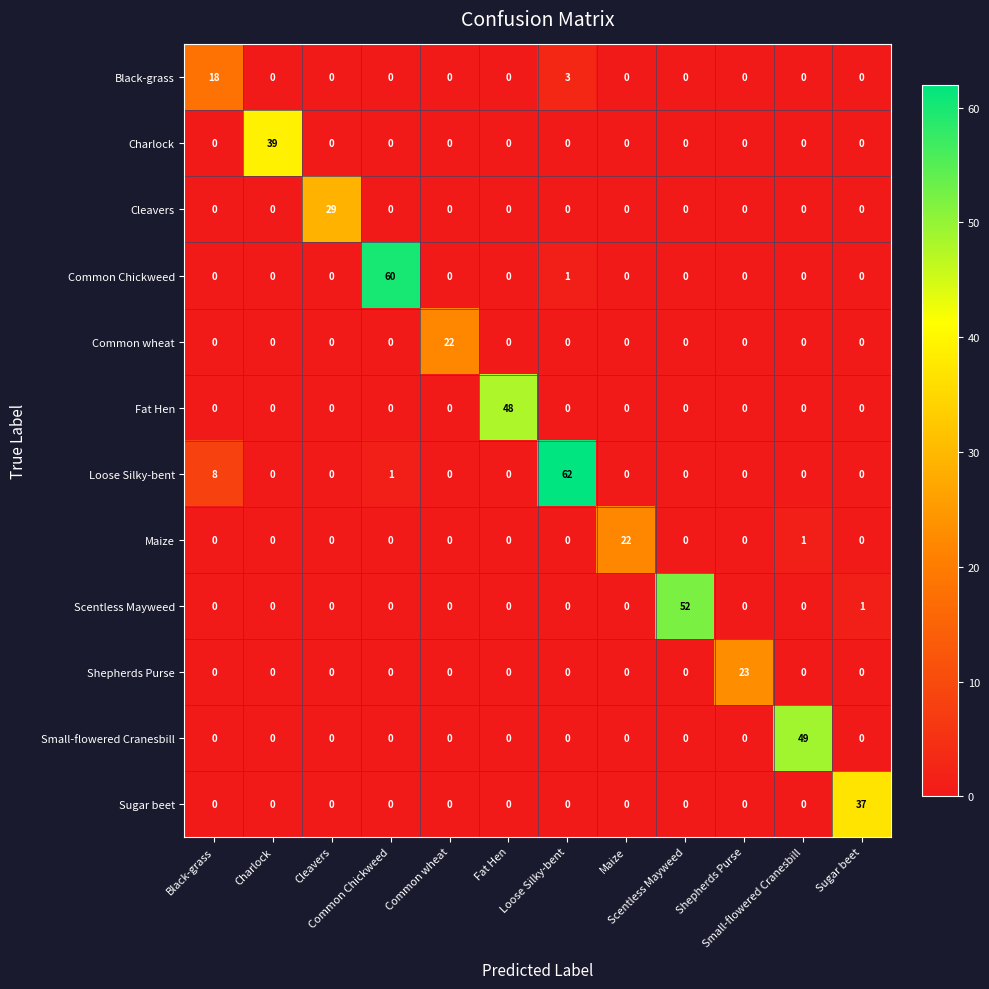

What is the greatest value displayed?

62